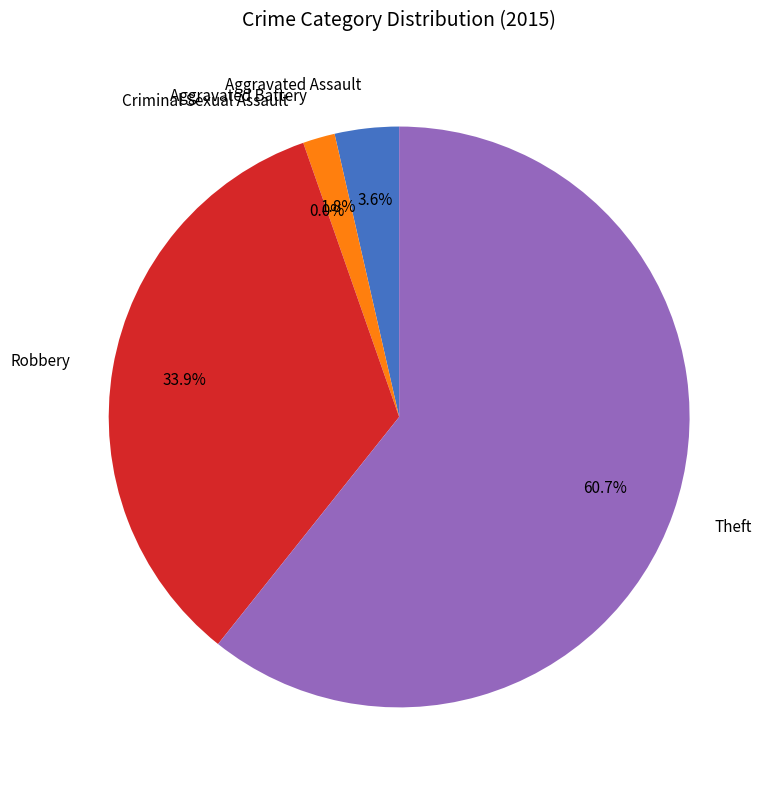

True or false: Criminal Sexual Assault accounts for 0% of the total.

True